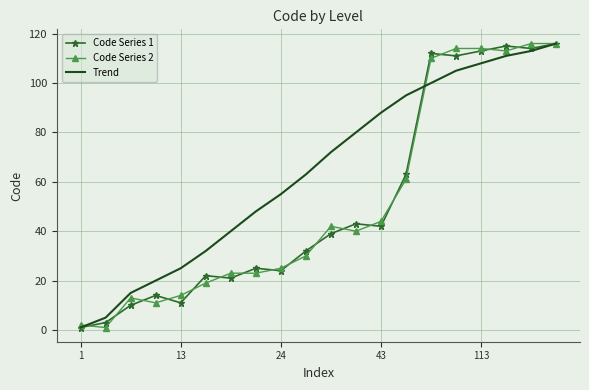

Which series has the largest total across all categories?

Trend